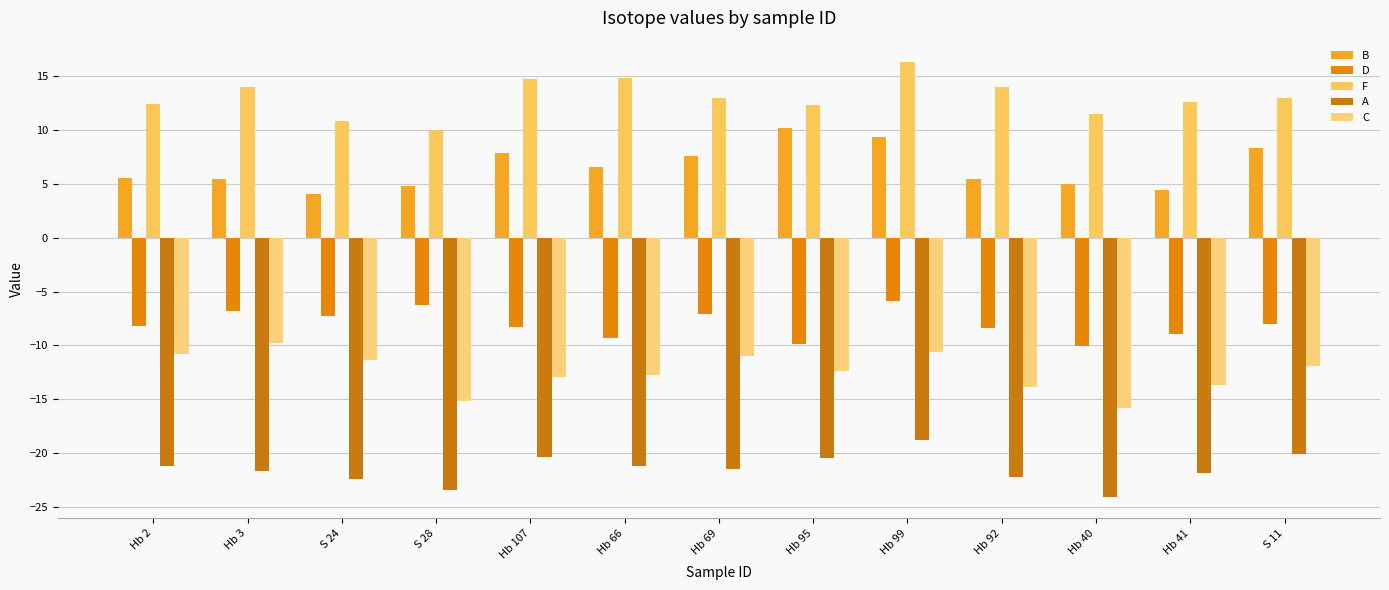

Which series has the widest spread of values?

F